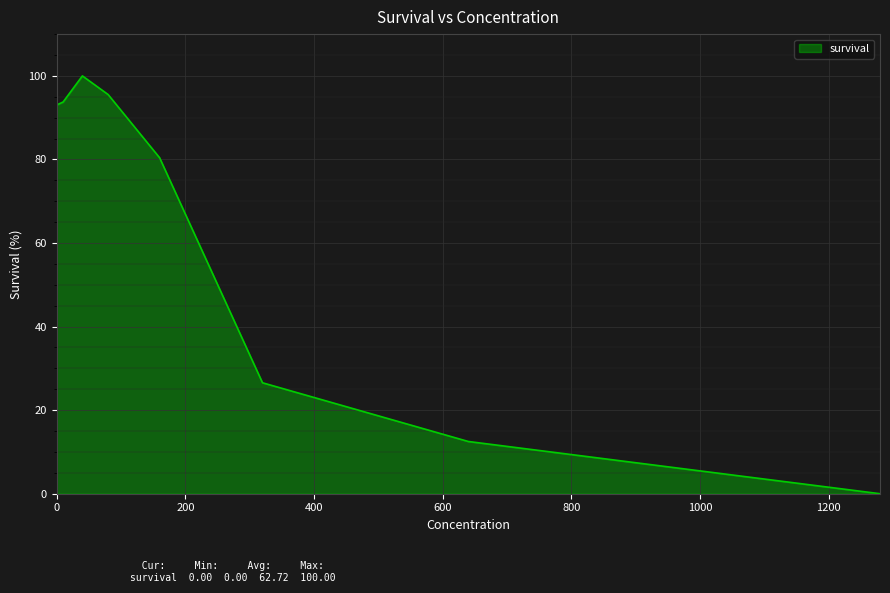

How many lines are shown in the chart?

1